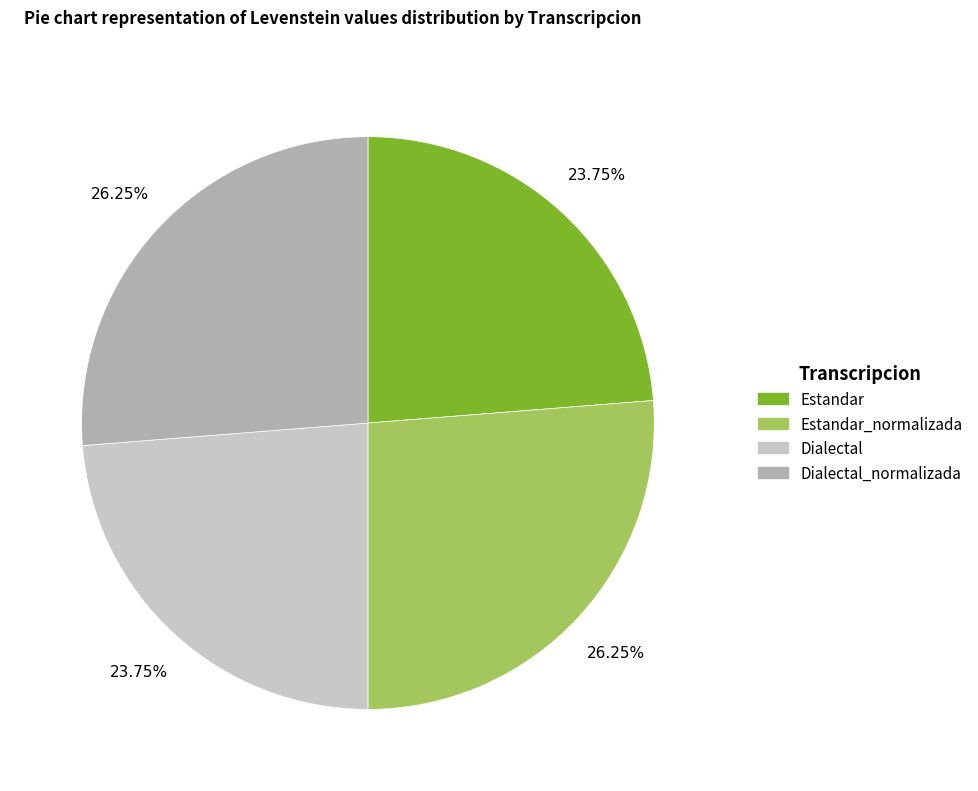

How many slices are in this pie chart?

4